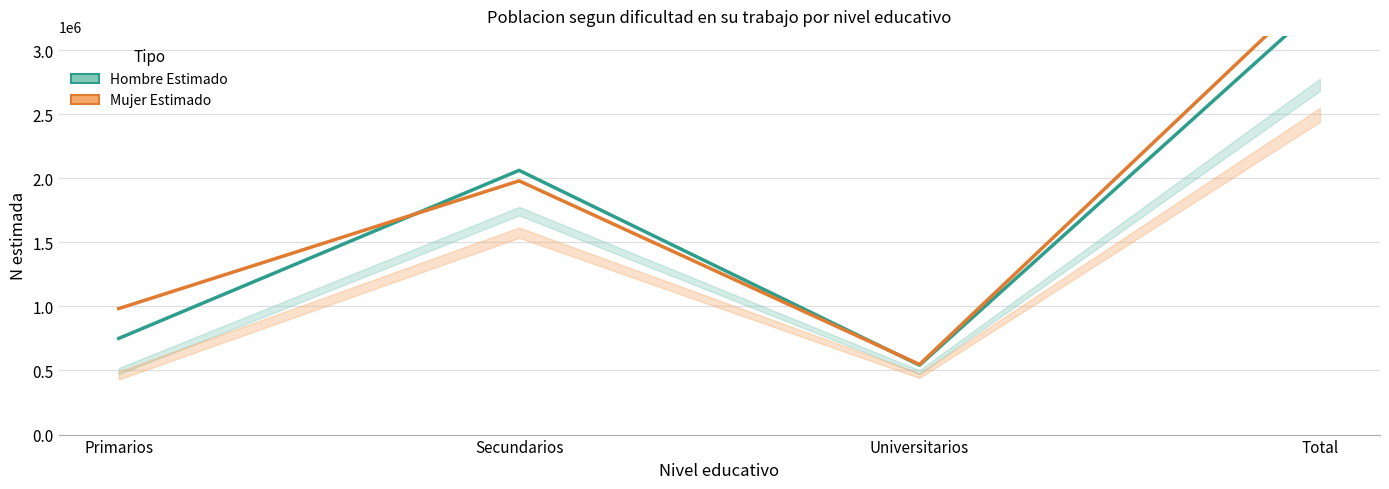

At which label does Mujer (Estimado) first exceed 1979429?

Total